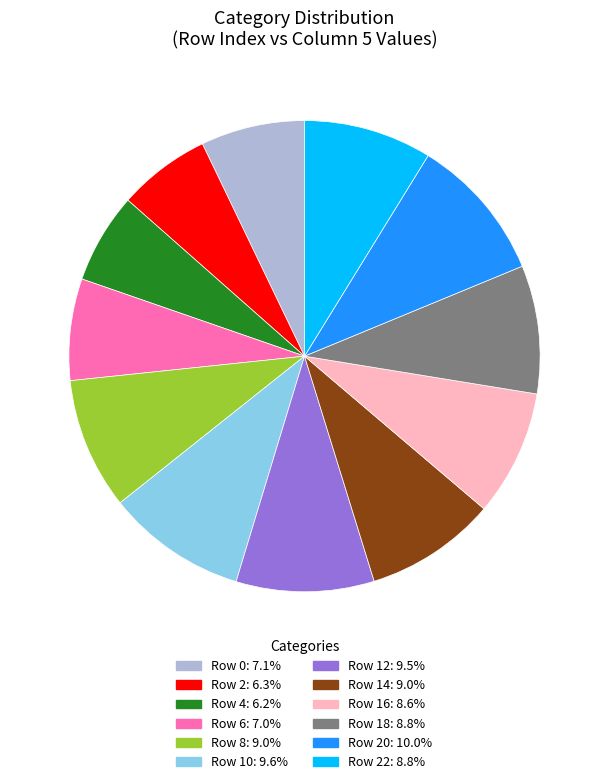

Is there a majority slice in this chart?

No